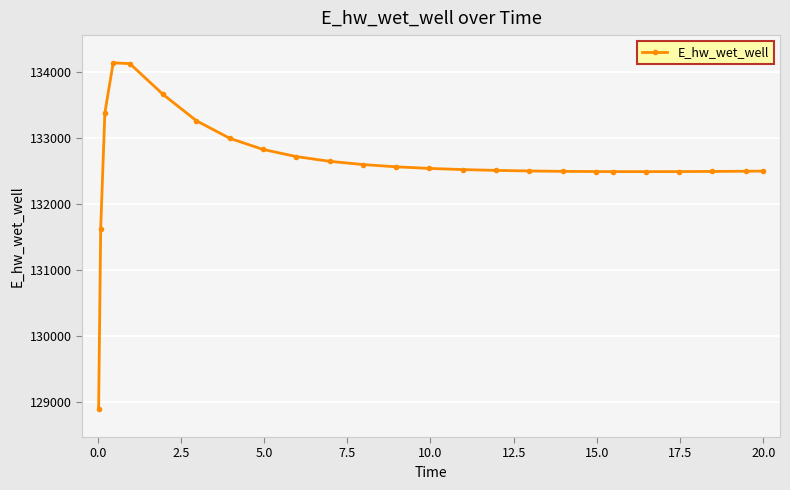

What is the difference between the maximum and minimum values?

5247.8